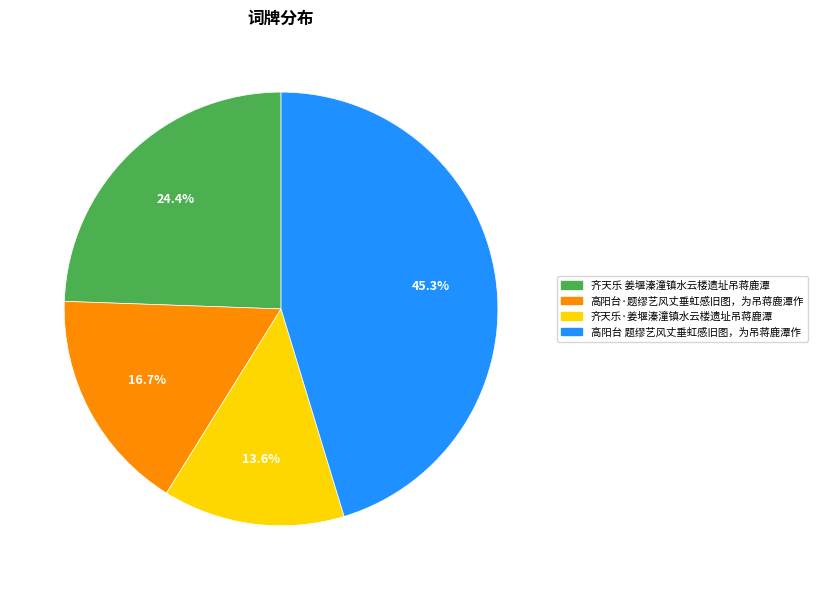

Which has a higher value, 齐天乐 姜堰溱潼镇水云楼遗址吊蒋鹿潭 or 齐天乐·姜堰溱潼镇水云楼遗址吊蒋鹿潭?

齐天乐 姜堰溱潼镇水云楼遗址吊蒋鹿潭